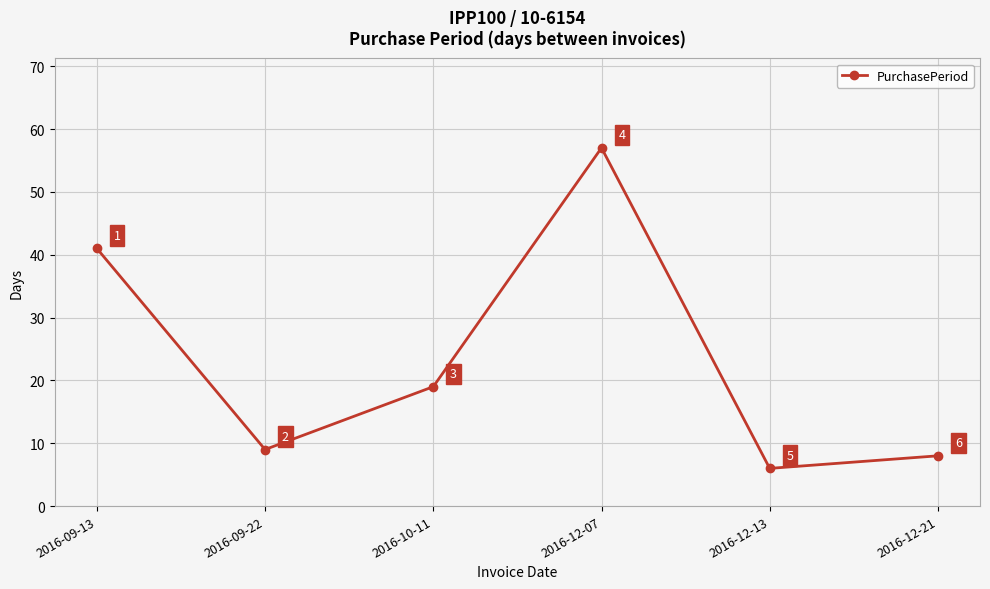

What position from the left is 2016-09-22?

2